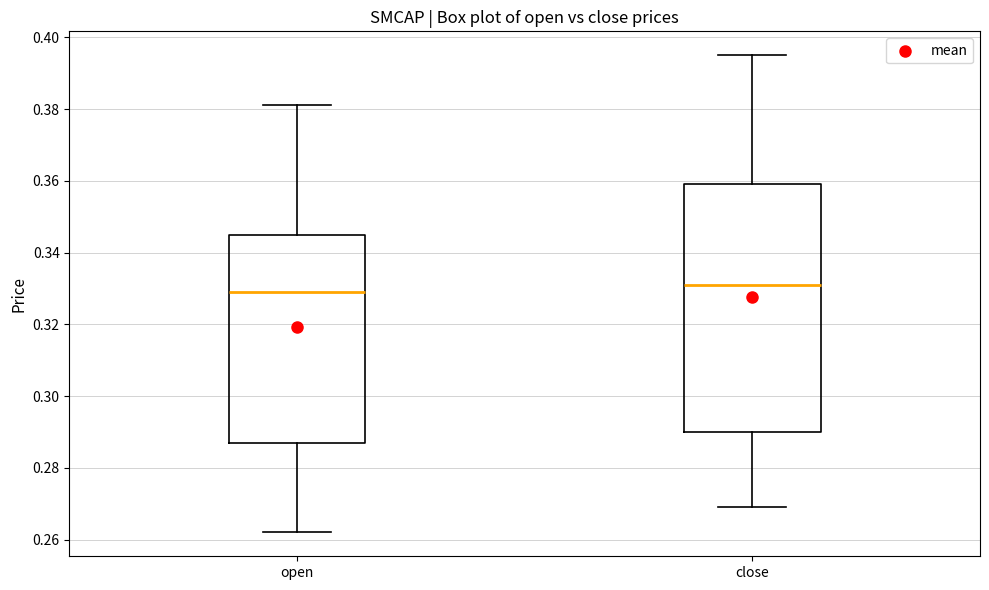

Reading left to right, read every box against the y-axis: the position of its median line, the range the box covers, and the ends of its whiskers. The values are not printed on the chart, so give them approximately, as read against the axis.

open: median 0.330, box 0.288 to 0.346, whiskers 0.262 to 0.382
close: median 0.332, box 0.290 to 0.360, whiskers 0.270 to 0.396